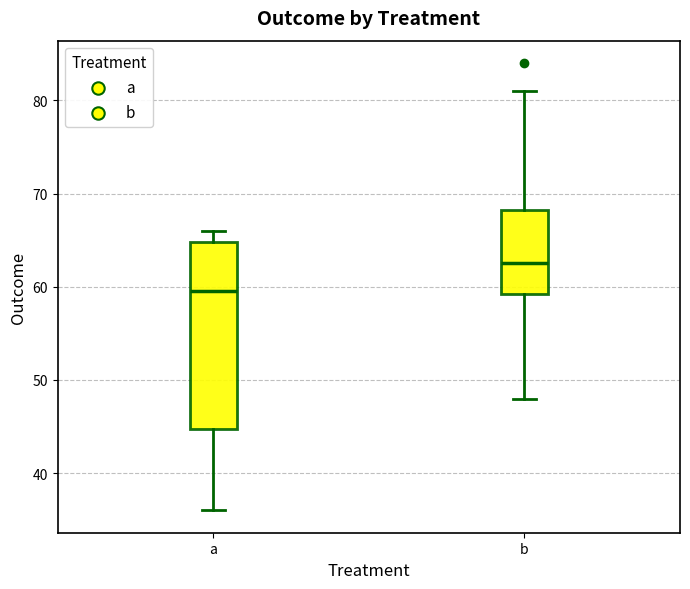

Reading left to right, transcribe this box plot: for each box, give where its median line is, the range the box spans, and where its two whiskers end, as read against the y-axis. The values are not printed on the chart, so give them approximately, as read against the axis.

a: median 60, box 45 to 65, whiskers 36 to 66
b: median 63, box 59 to 68, whiskers 48 to 81